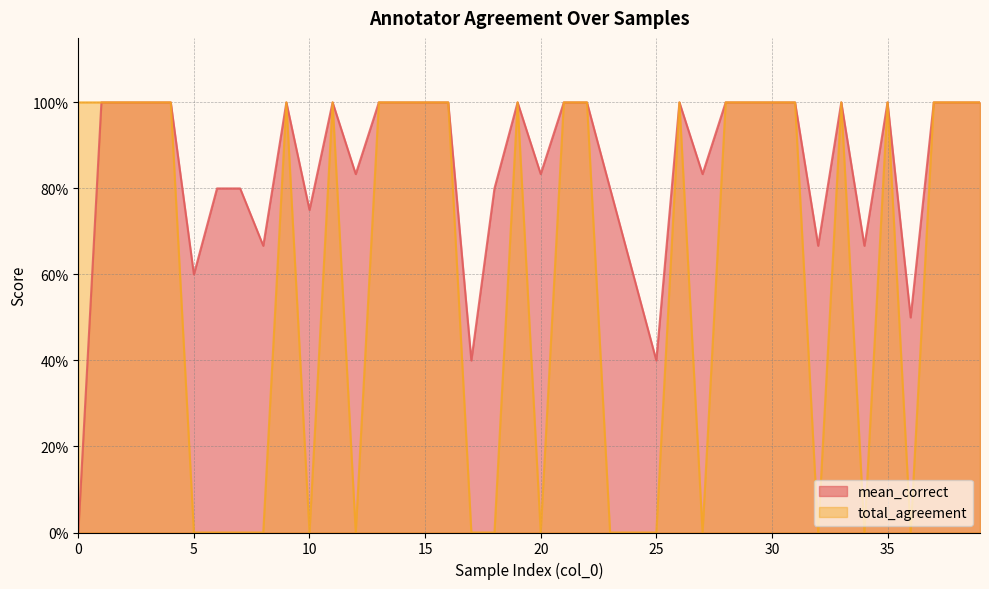

Reading right to left, extract all data points from this chart.

mean_correct: 39=1.0	38=1.0	37=1.0	36=0.5	35=1.0	34=0.7	33=1.0	32=0.7	31=1.0	30=1.0	29=1.0	28=1.0	27=0.8	26=1.0	25=0.4	24=0.6	23=0.8	22=1.0	21=1.0	20=0.8	19=1.0	18=0.8	17=0.4	16=1.0	15=1.0	14=1.0	13=1.0	12=0.8	11=1.0	10=0.8	9=1.0	8=0.7	7=0.8	6=0.8	5=0.6	4=1.0	3=1.0	2=1.0	1=1.0	0=0.0
total_agreement: 39=1.0	38=1.0	37=1.0	36=0.0	35=1.0	34=0.0	33=1.0	32=0.0	31=1.0	30=1.0	29=1.0	28=1.0	27=0.0	26=1.0	25=0.0	24=0.0	23=0.0	22=1.0	21=1.0	20=0.0	19=1.0	18=0.0	17=0.0	16=1.0	15=1.0	14=1.0	13=1.0	12=0.0	11=1.0	10=0.0	9=1.0	8=0.0	7=0.0	6=0.0	5=0.0	4=1.0	3=1.0	2=1.0	1=1.0	0=1.0